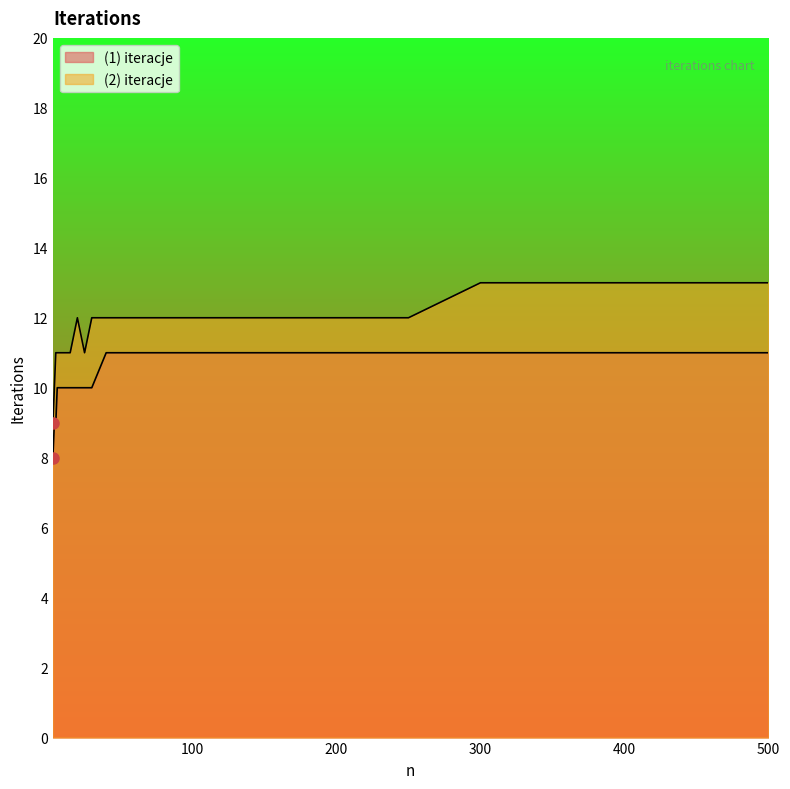

What is the sum of all (1) iteracje values?

259